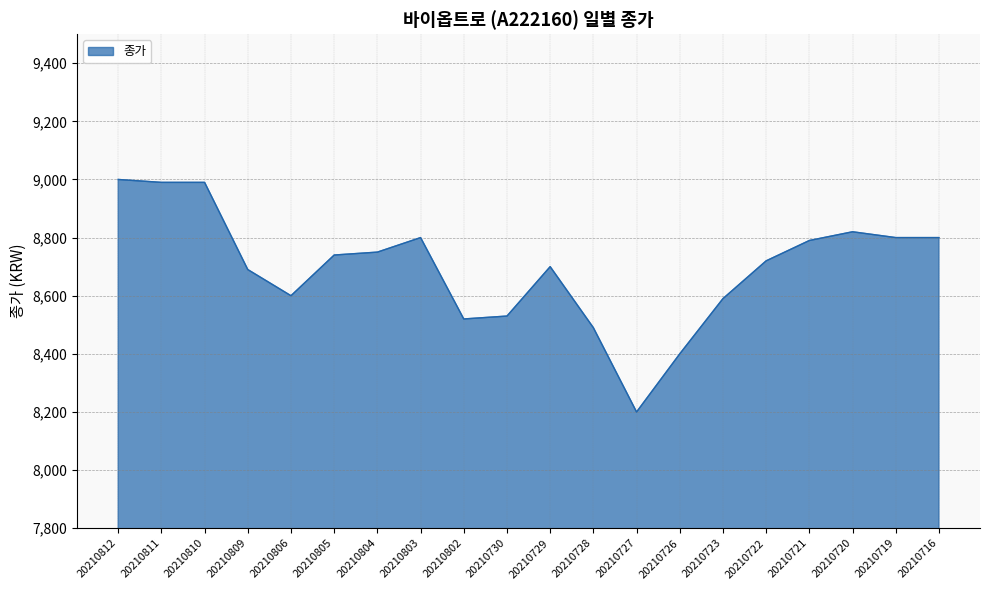

What is the difference between the values at 20210812 and 20210726?

600